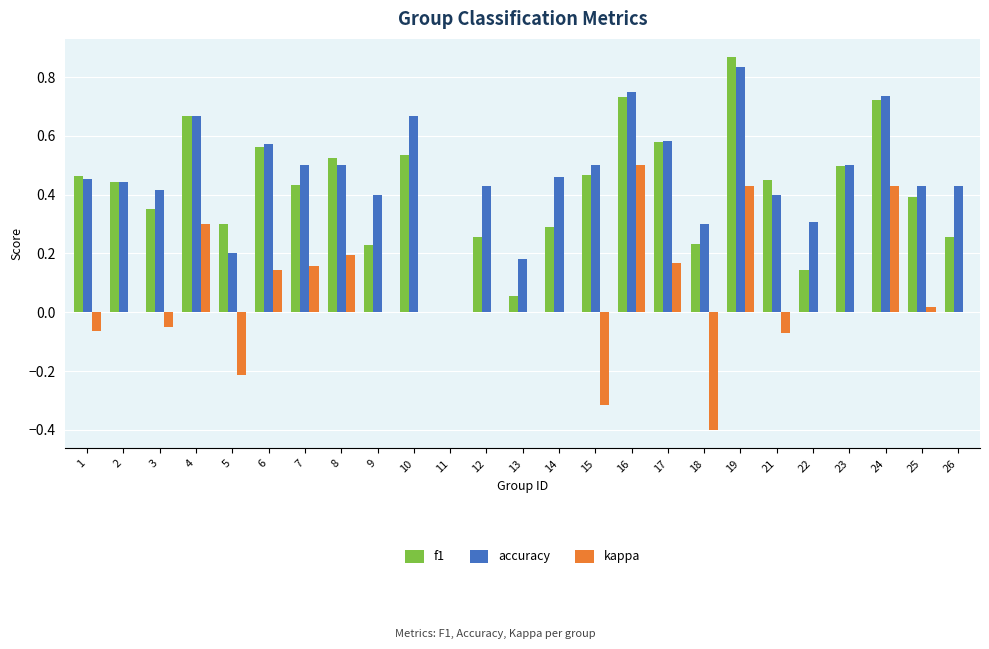

Is the value of kappa at 11 greater than the value of accuracy at 21?

No